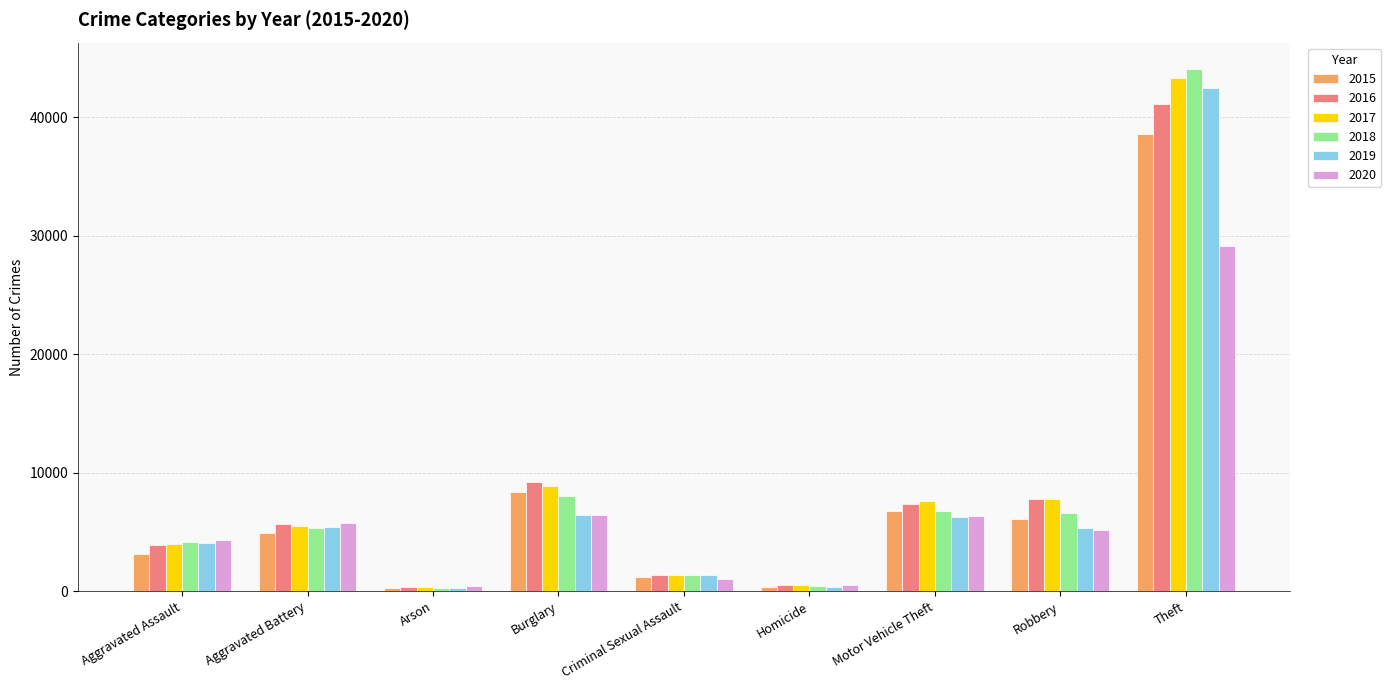

At which label is 2015 closest to 19423?

Burglary